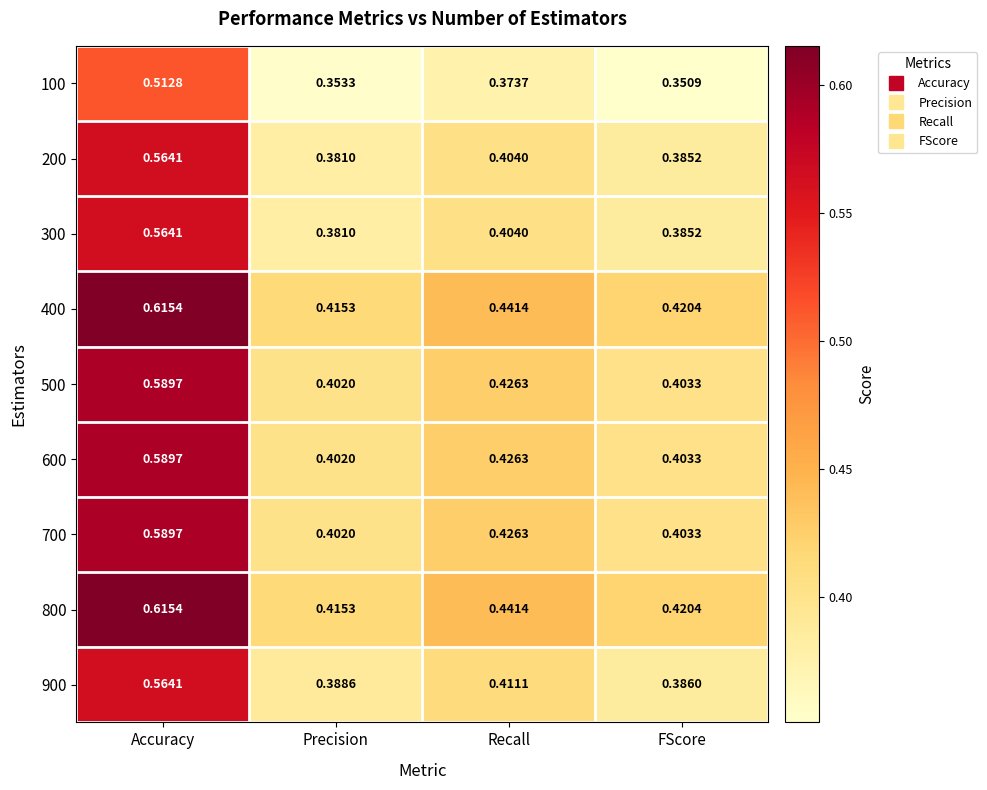

Rank the categories by 300 value from lowest to highest.

Precision, FScore, Recall, Accuracy